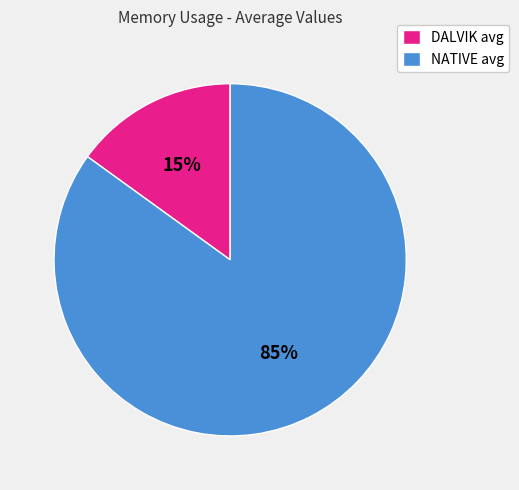

Combined, do NATIVE avg and DALVIK avg account for over 50%?

Yes